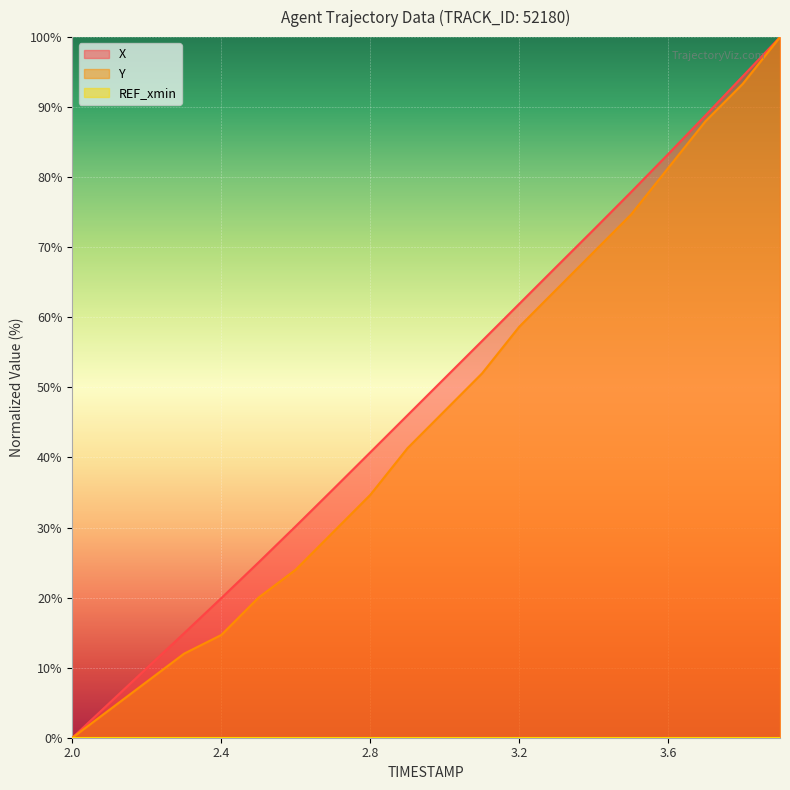

What is the total value across all series at 2.9?

87.4